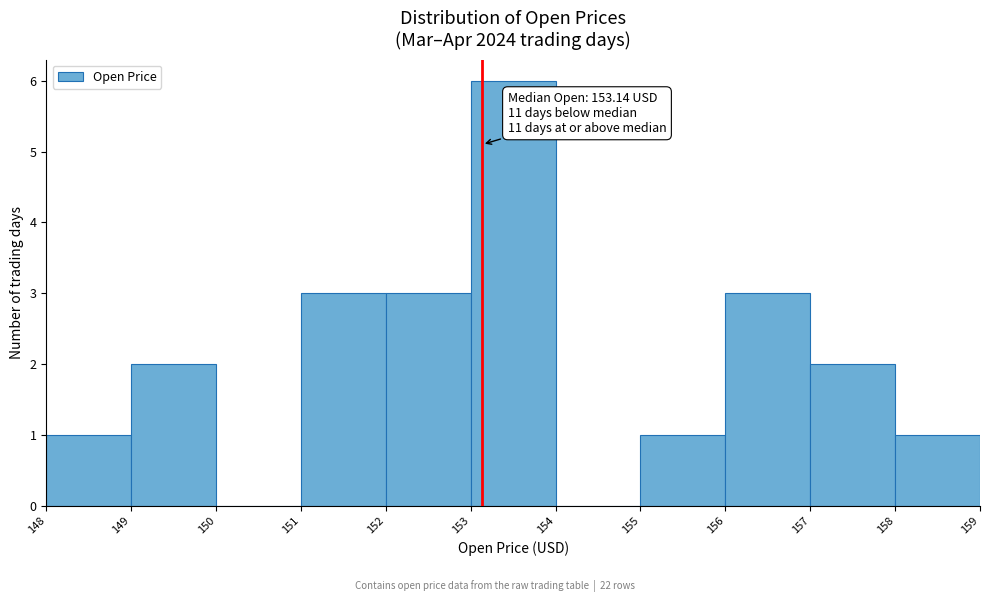

Over which range of the x-axis is the bar tallest?

153 to 154